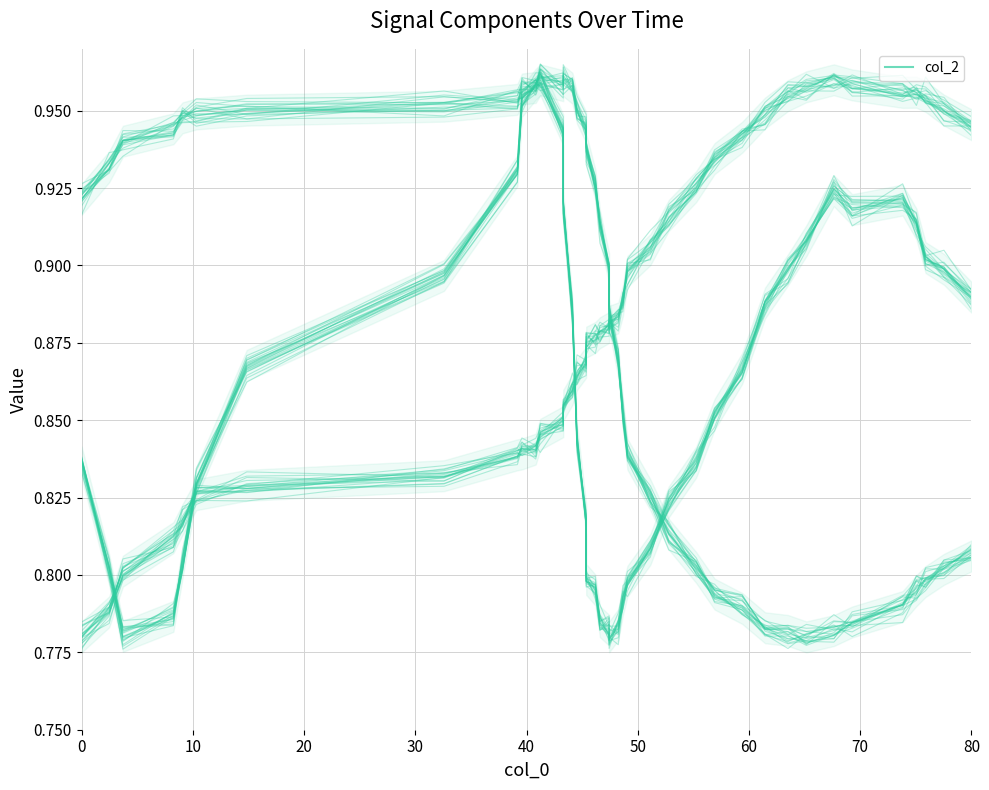

At how many categories does at least one series exceed 0?

40